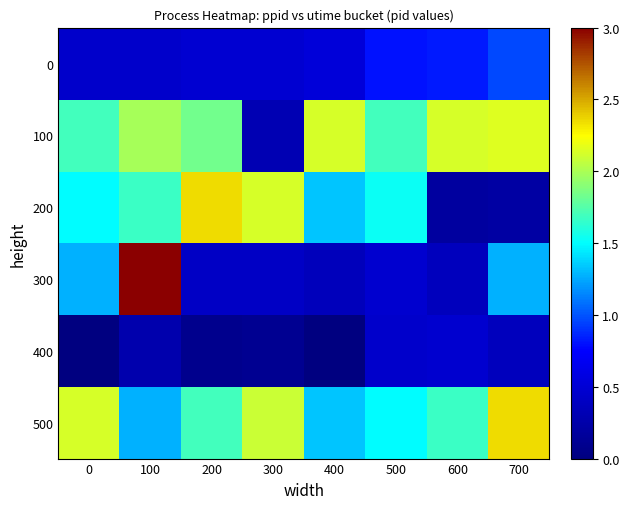

Rank the series by their maximum value, from highest to lowest.

300, 200, 500, 100, 0, 400